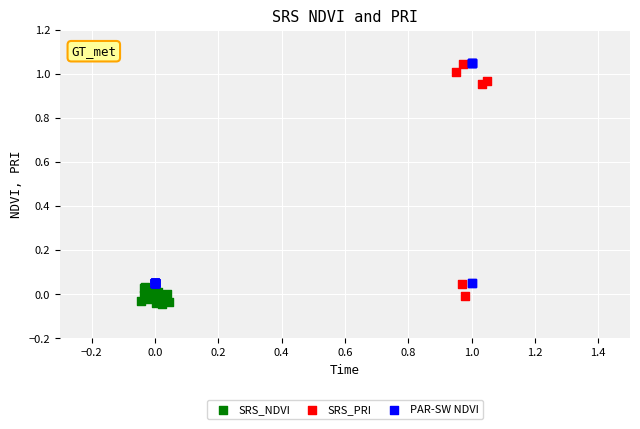

Which series reaches the minimum Y coordinate?

SRS_NDVI